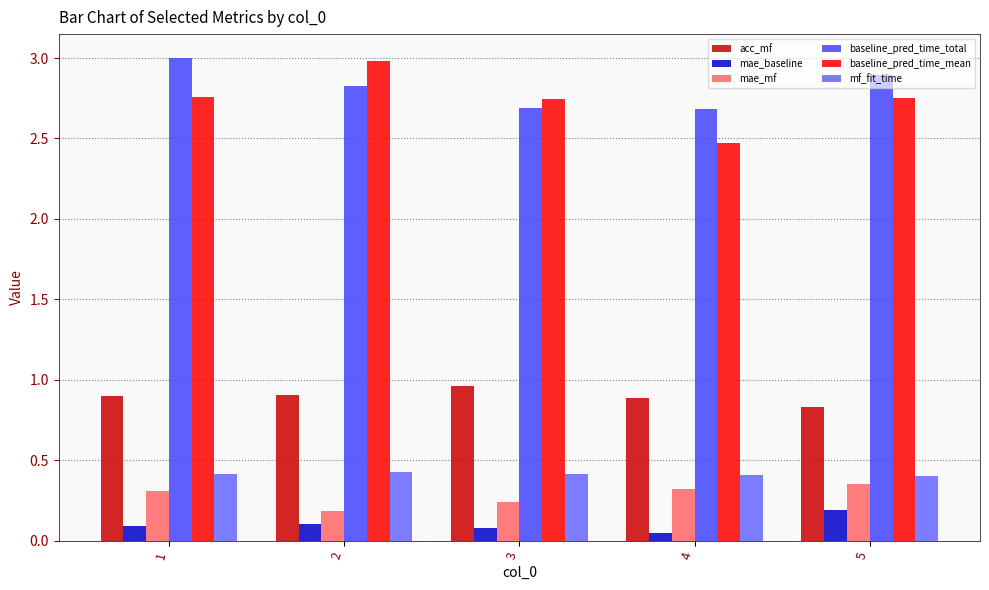

Is the value of baseline_pred_time_mean at 3 greater than the value of mae_baseline at 5?

Yes